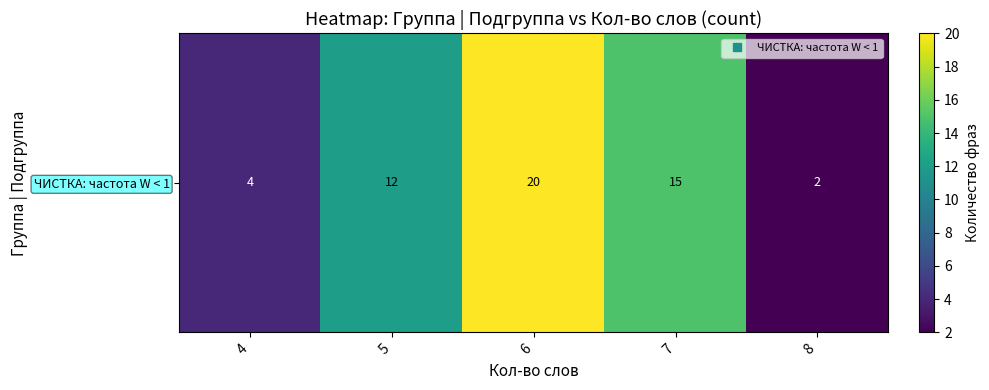

Which has a higher value, 6 or 5?

6